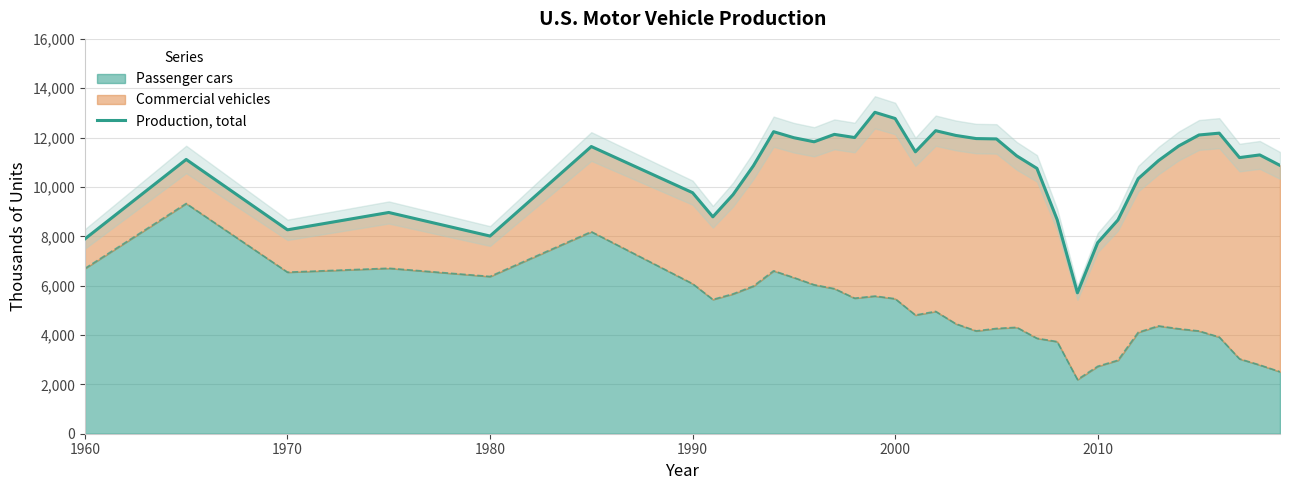

What is the highest value of the Passenger cars series?

9329.1